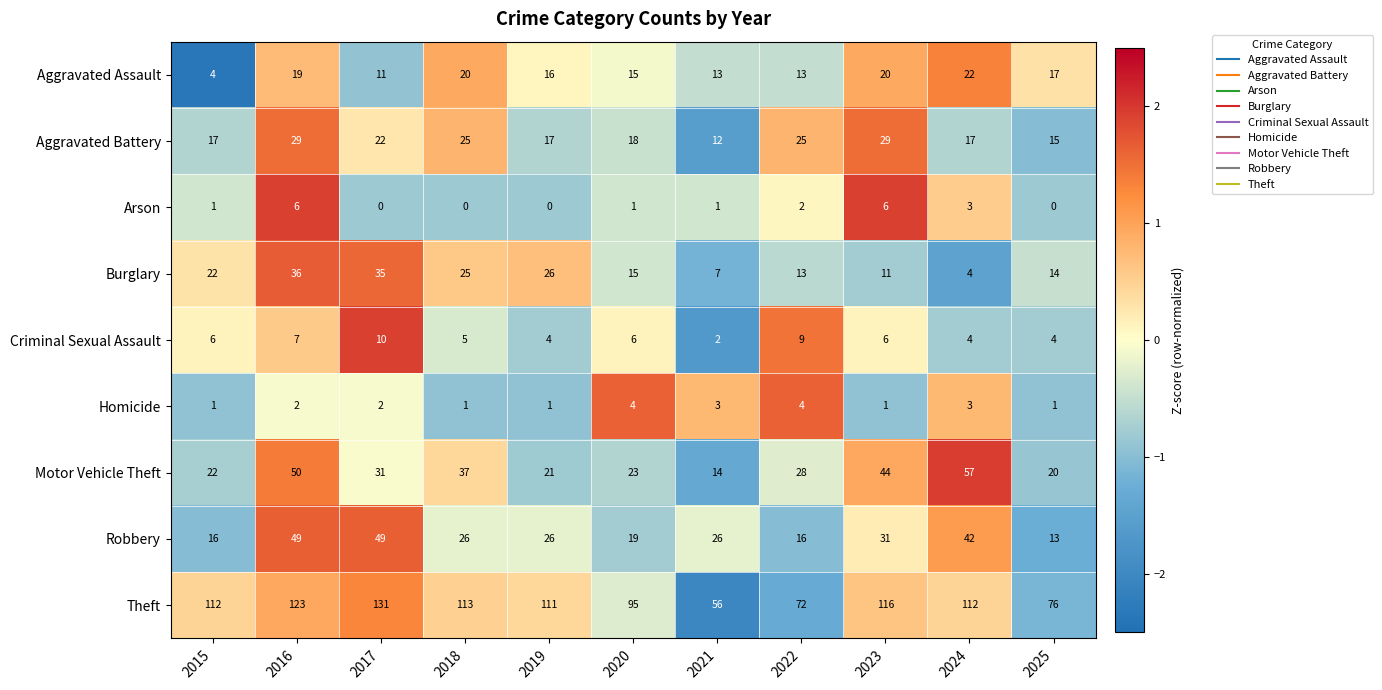

At which category is the sum across all series the highest?

2016